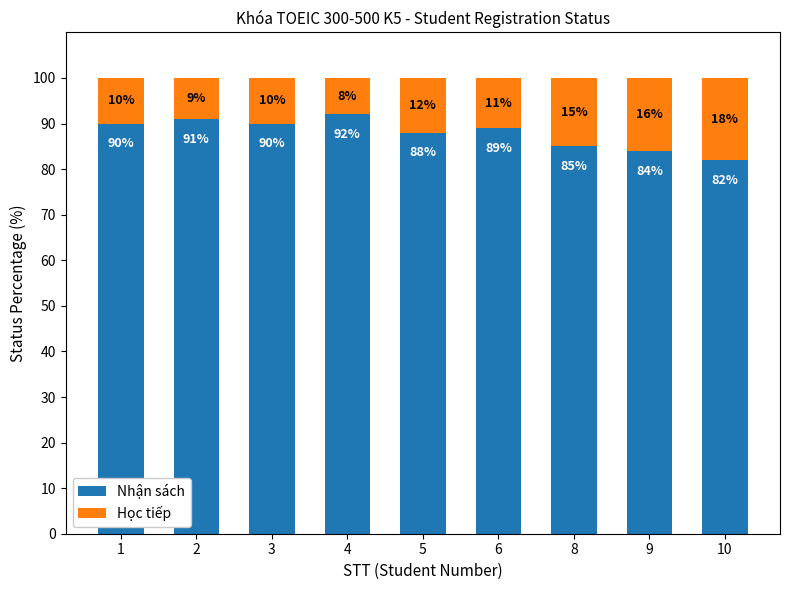

Reading left to right, list the values for the Nhận sách series.

1=90	2=91	3=90	4=92	5=88	6=89	8=85	9=84	10=82